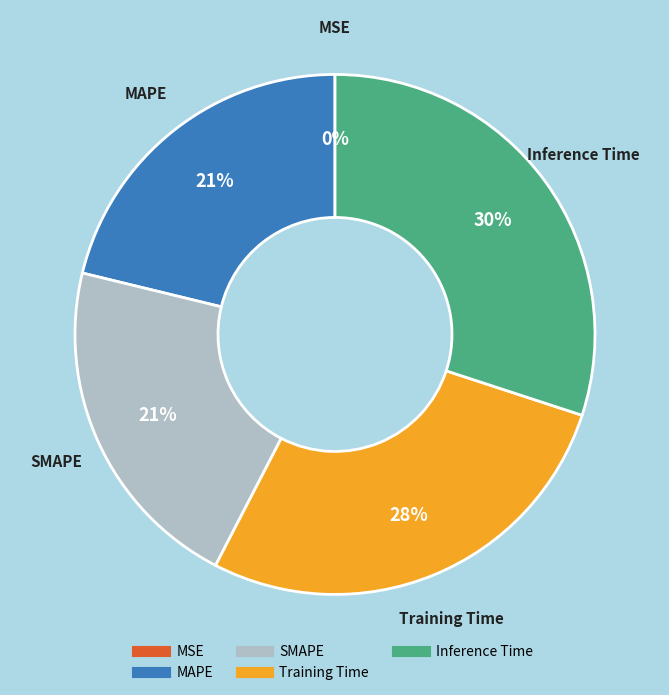

The SMAPE slice represents 12% of the pie. True or false?

False